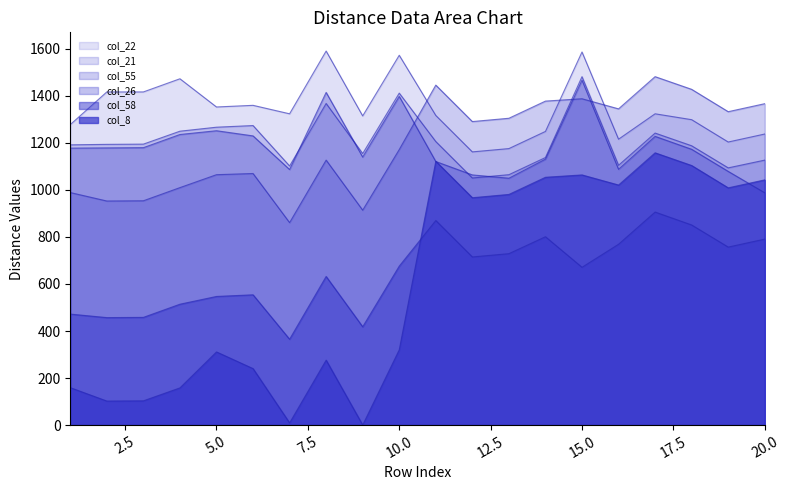

What is the spread (max minus min) of values at 15?

916